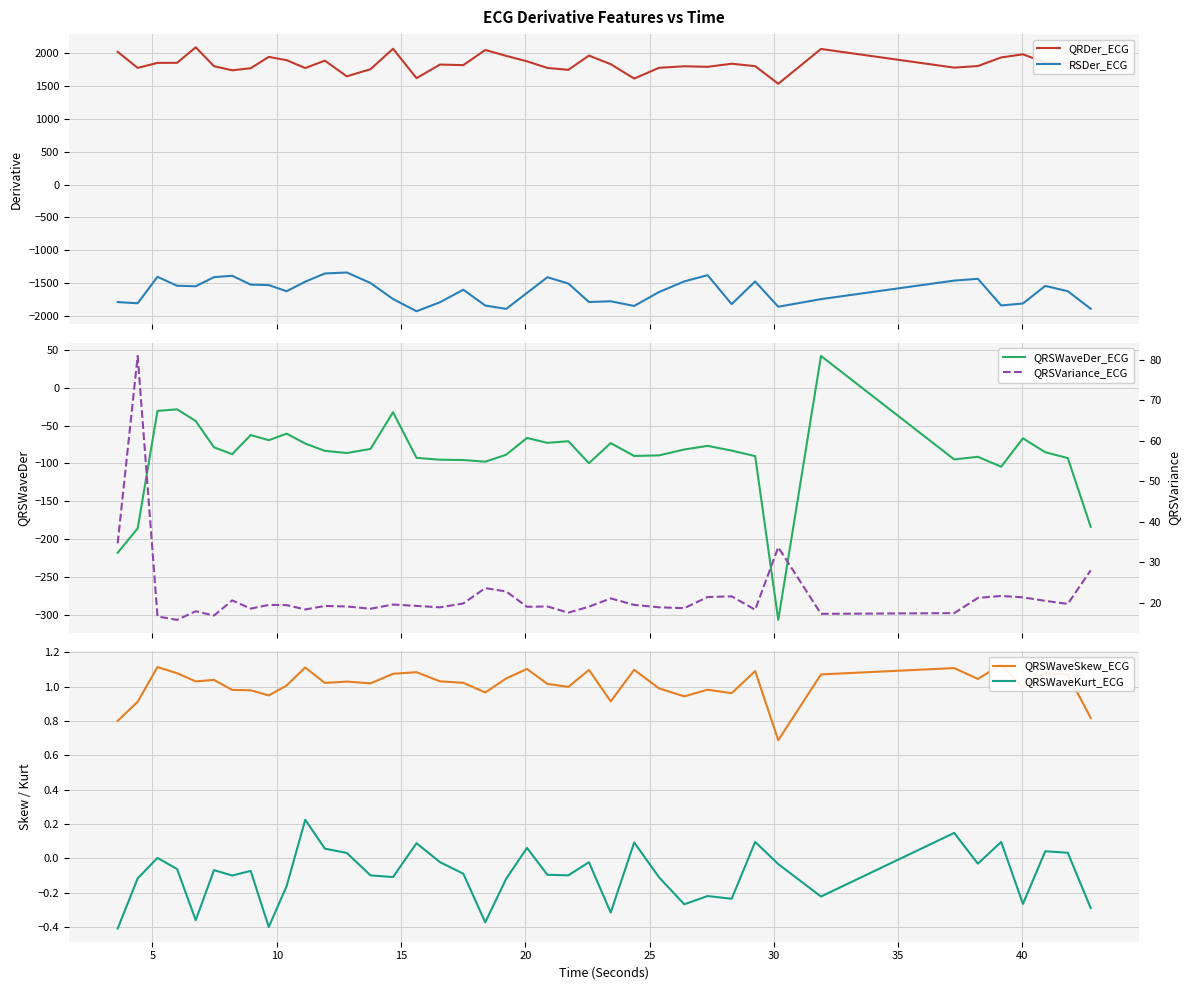

Which series has the widest spread of values?

RSDer_ECG